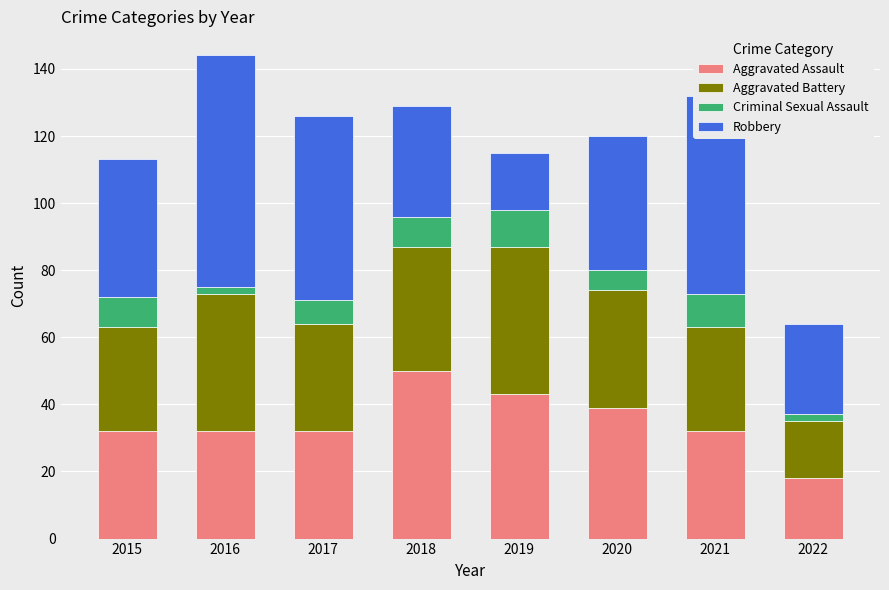

What is the difference between the second highest and second lowest values in the Aggravated Assault series?

11